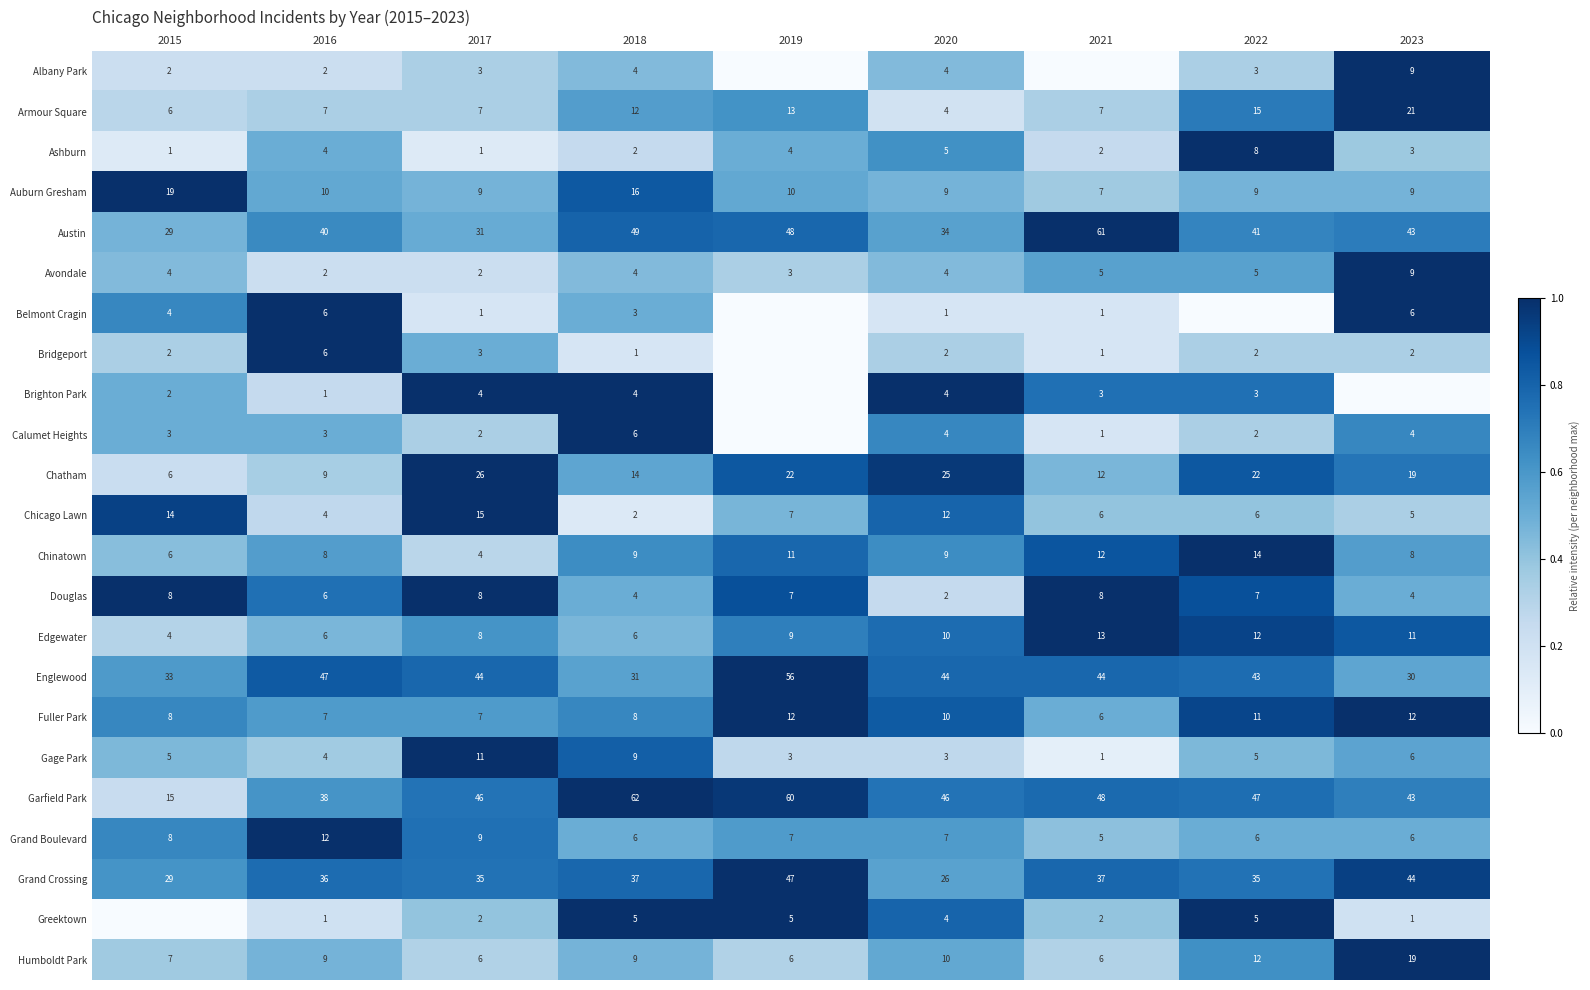

What is the difference between the Avondale values at 2021 and 2023?

4